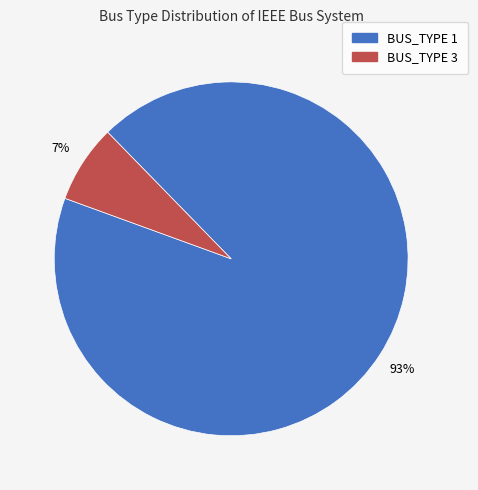

Combined, do BUS_TYPE 3 and BUS_TYPE 1 account for over 50%?

Yes